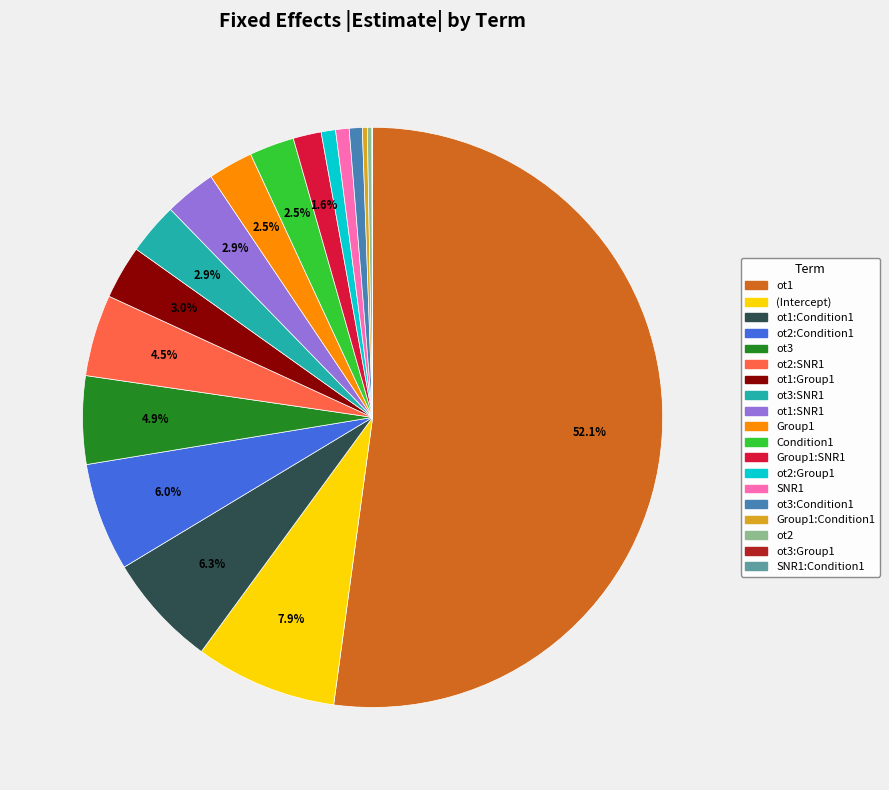

What is the largest slice in the pie chart?

ot1